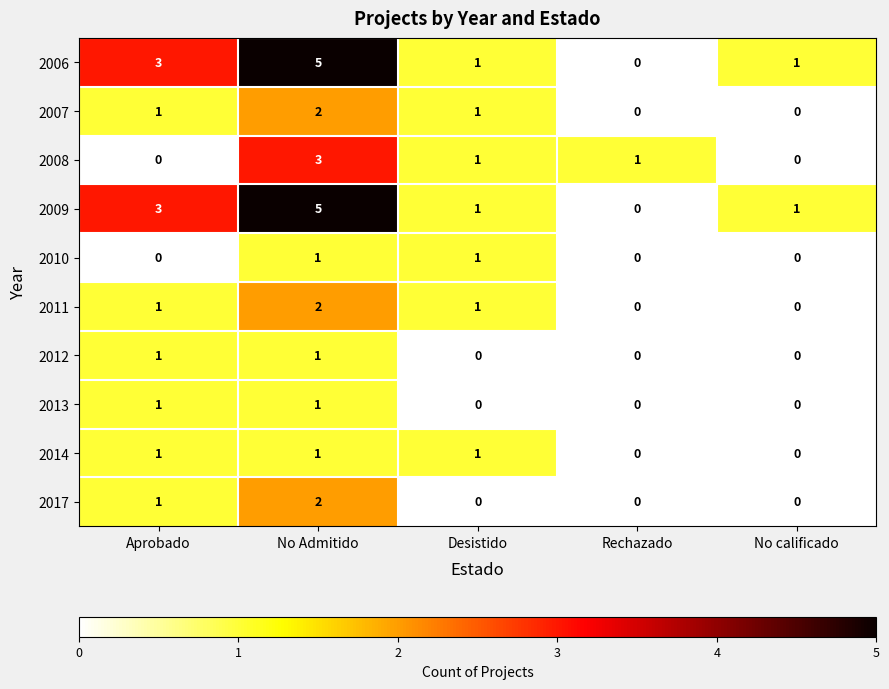

At which category does the chart reach its peak across all series?

No Admitido